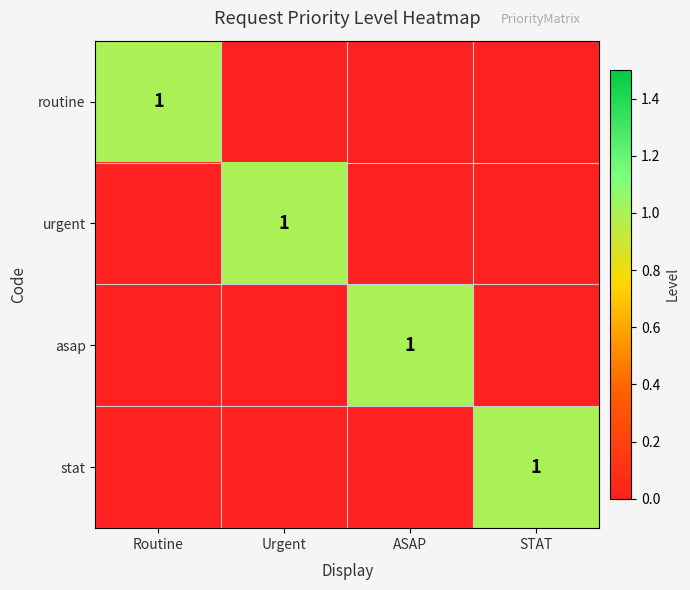

The urgent series shows 1 at Urgent. True or false?

True